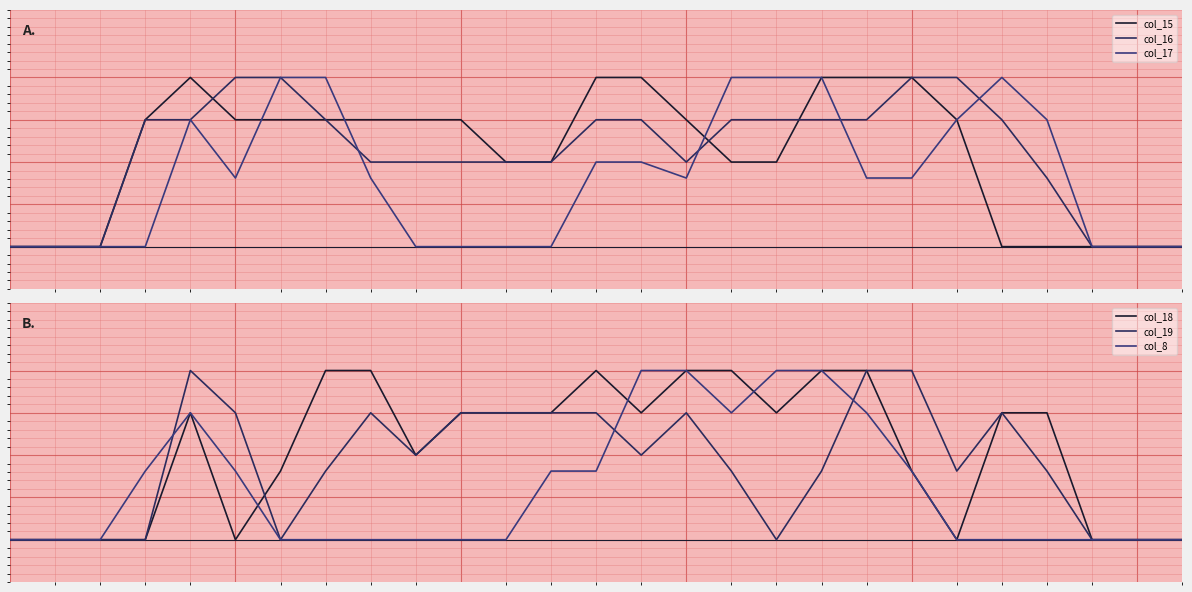

Is it true that col_8 equals 0.0 at 1?

True